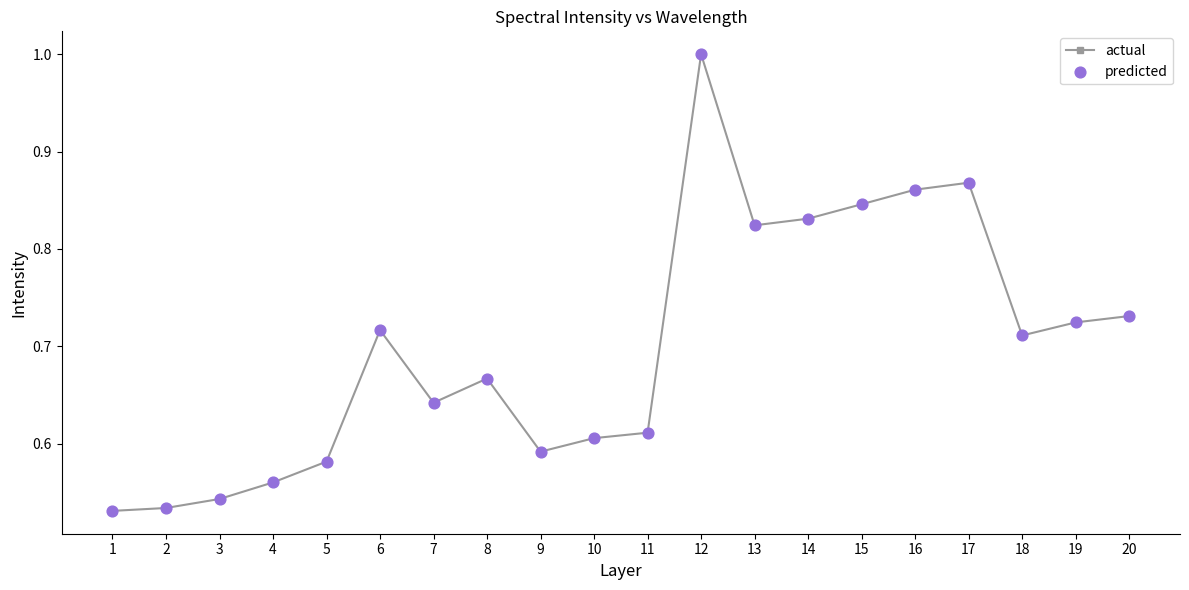

What is the change in value from 1 to 10?

+0.1